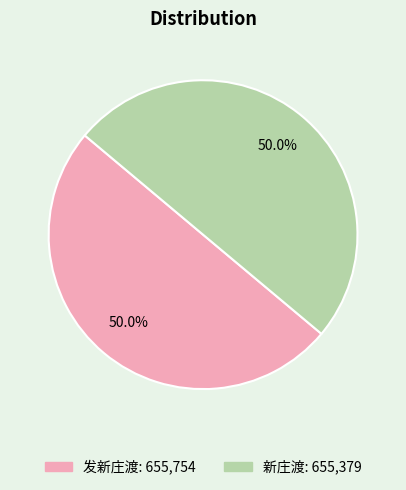

Count the number of slices in the pie.

2